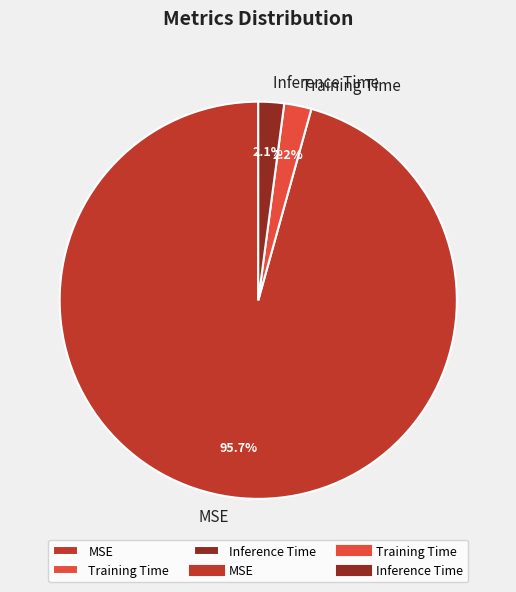

The Inference Time slice represents 2% of the pie. True or false?

True